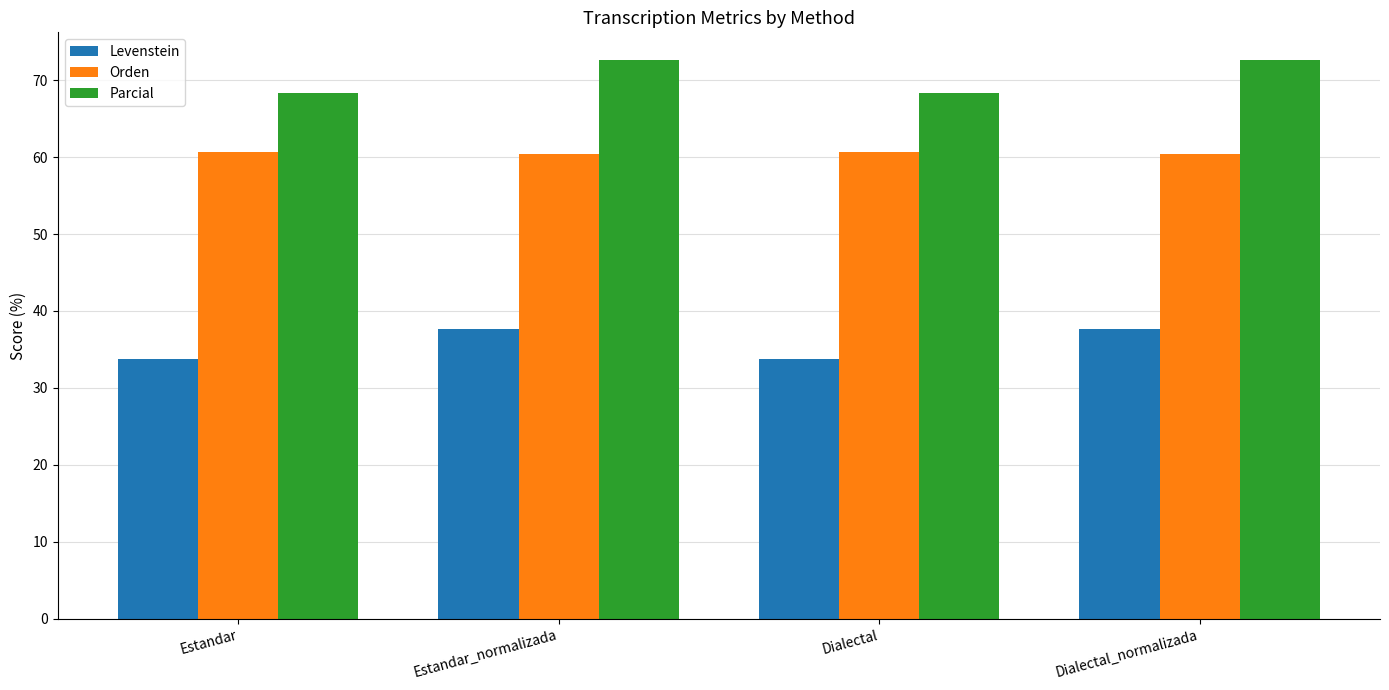

What is the lowest value of the Orden series?

60.4